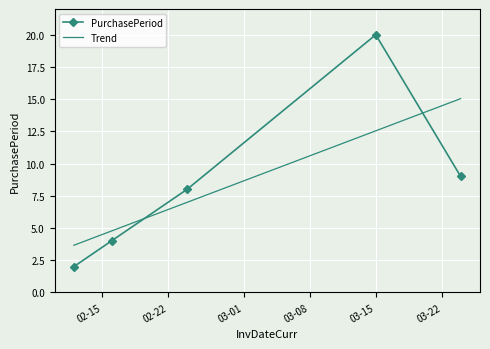

How many data points are less than 8?

2